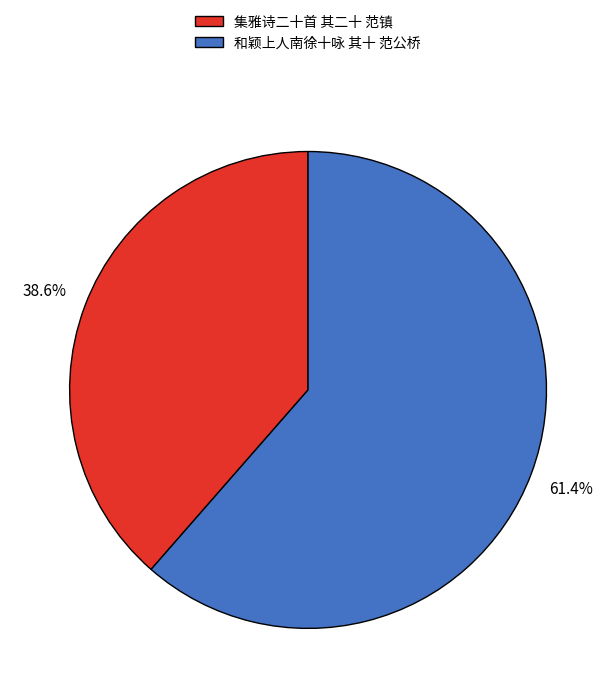

Which category has the biggest portion of the pie?

和颖上人南徐十咏 其十 范公桥